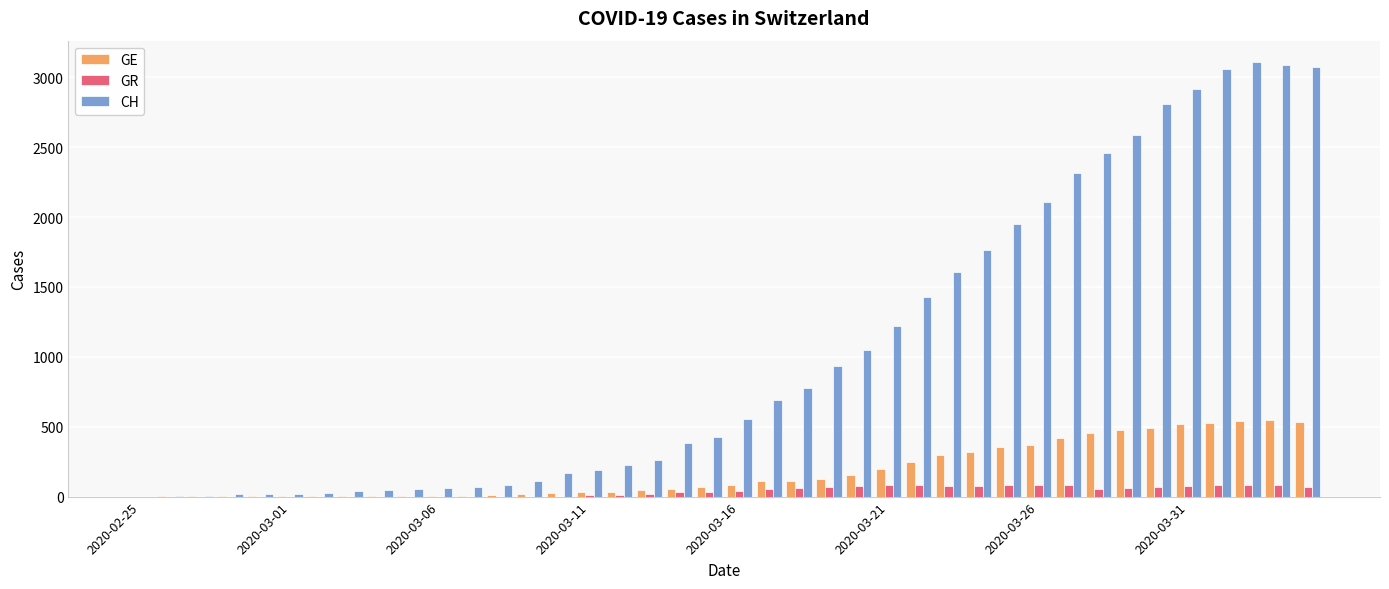

What is the sum of all CH values?

41717